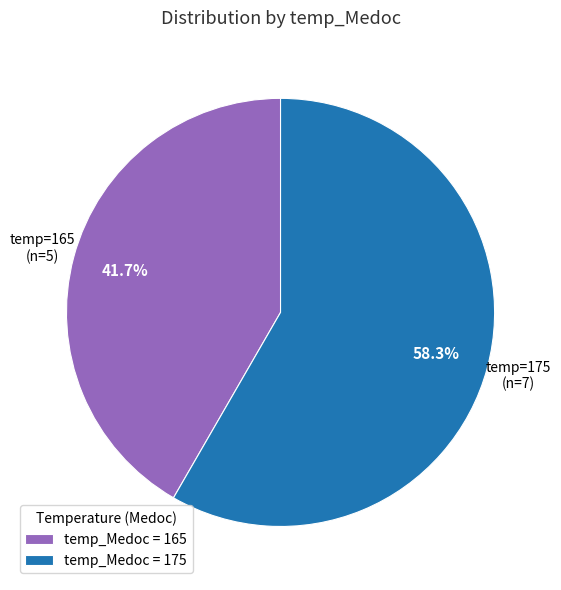

Which category accounts for the majority?

temp_Medoc = 175